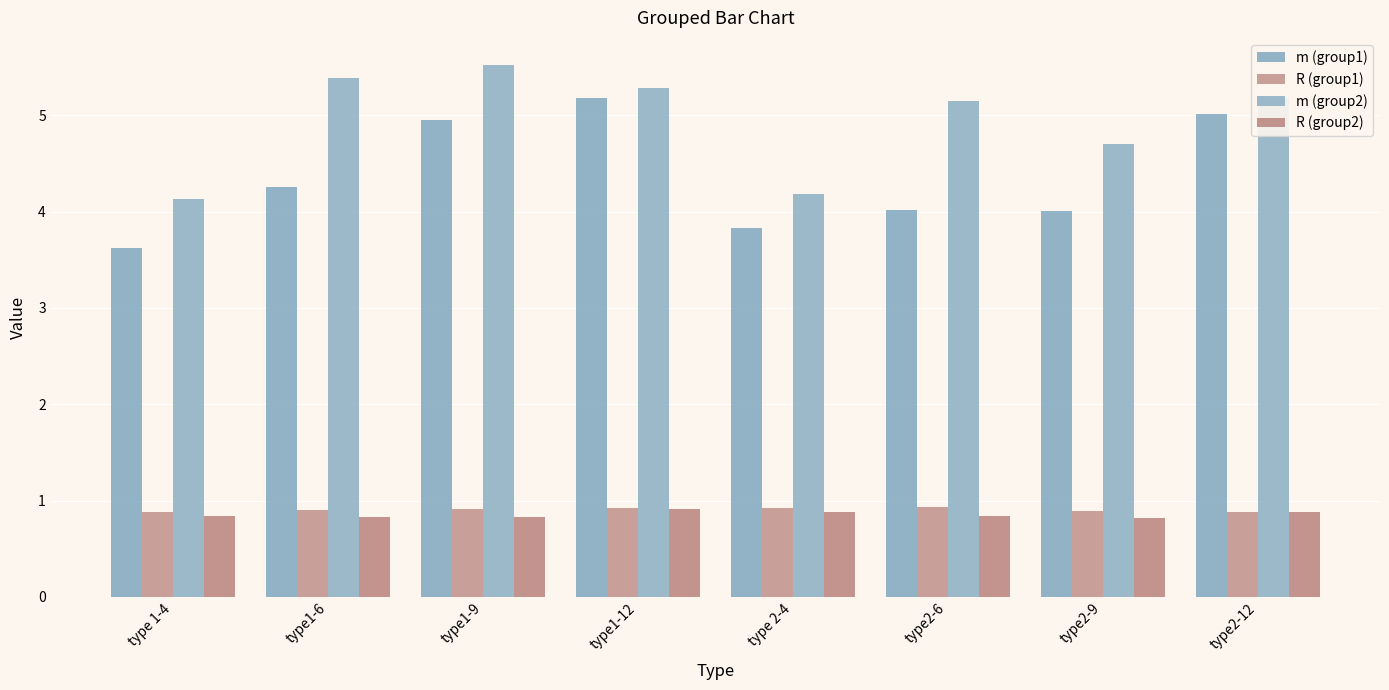

Does the chart contain any negative values?

No